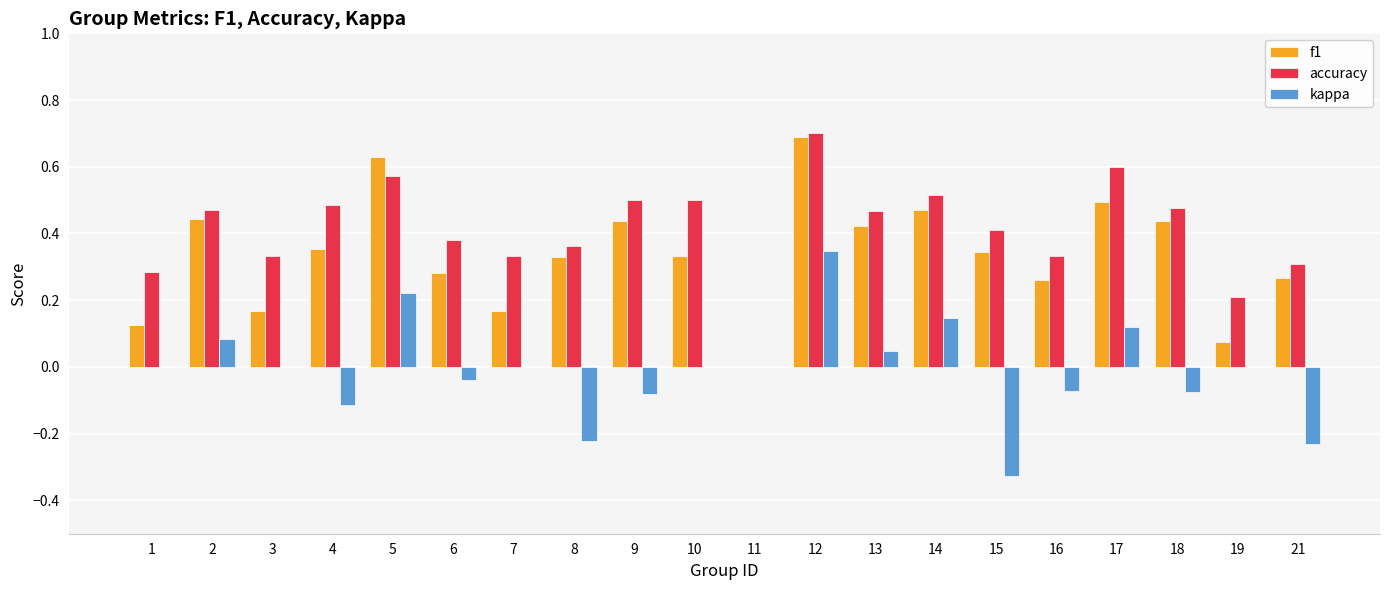

The f1 series shows 0.1 at 10. True or false?

False